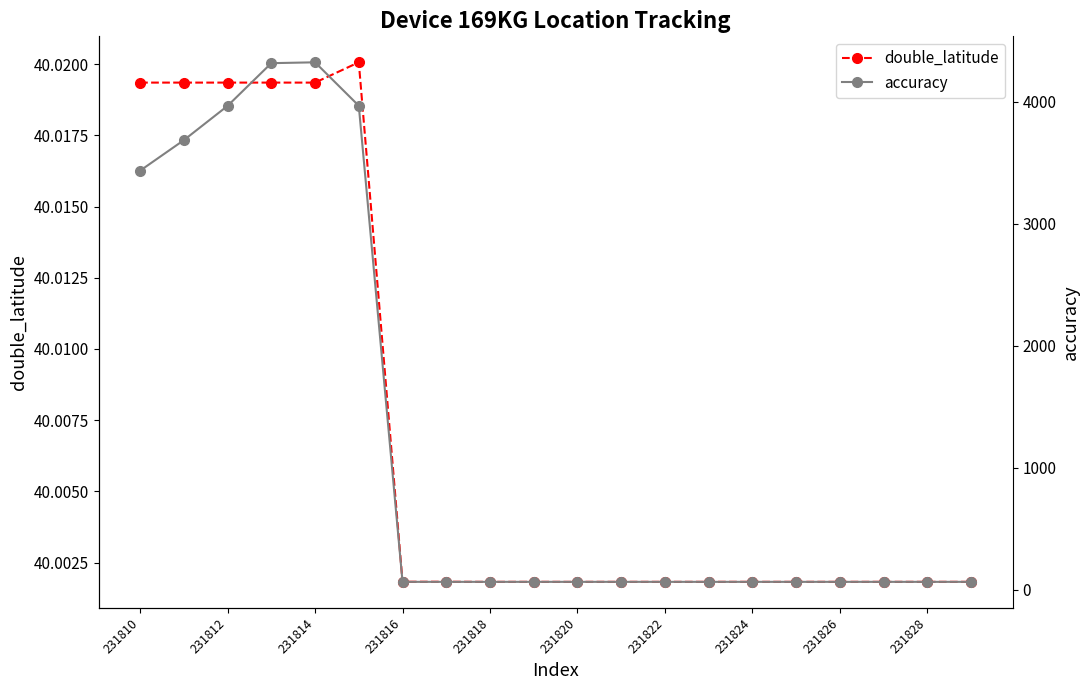

What is the sum of the double_latitude values at 15 and 13?

80.0